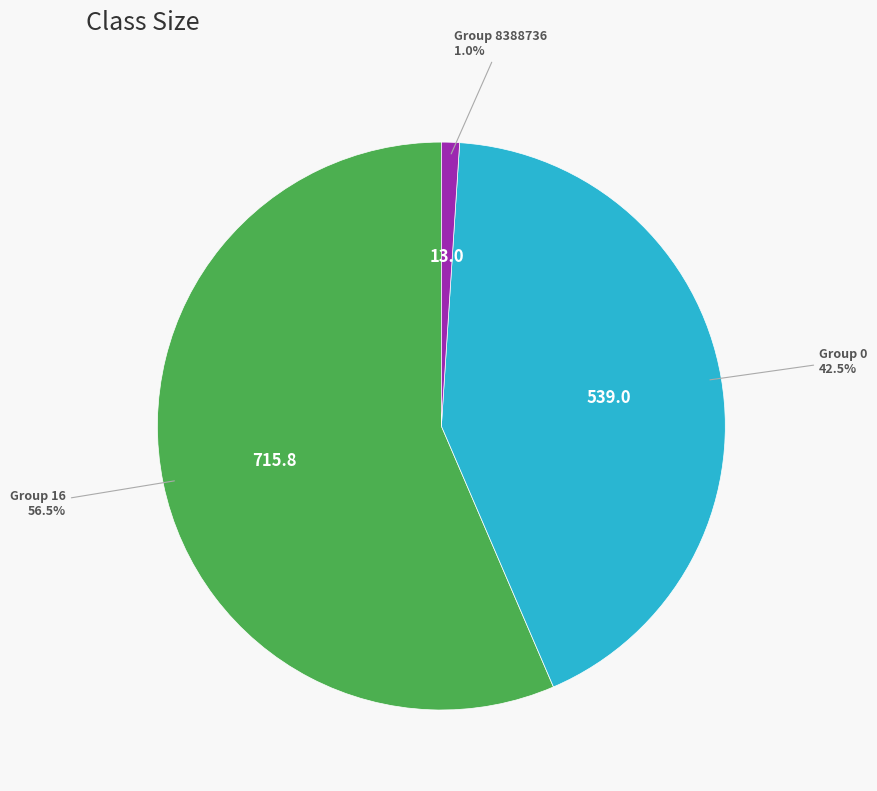

Count the number of slices in the pie.

3